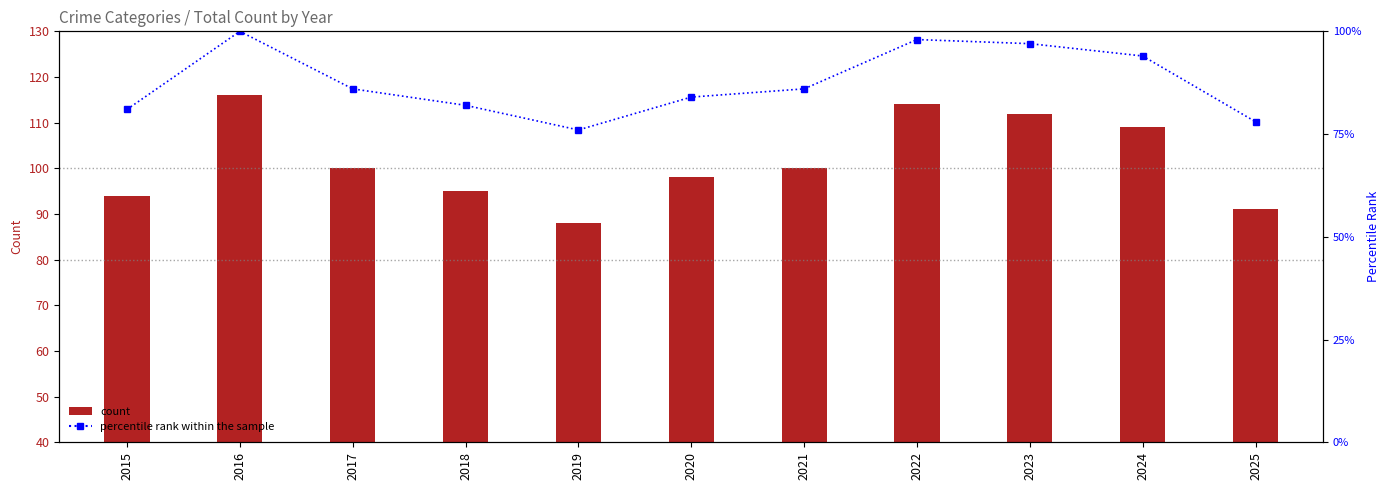

How many data points in count are above 100?

4